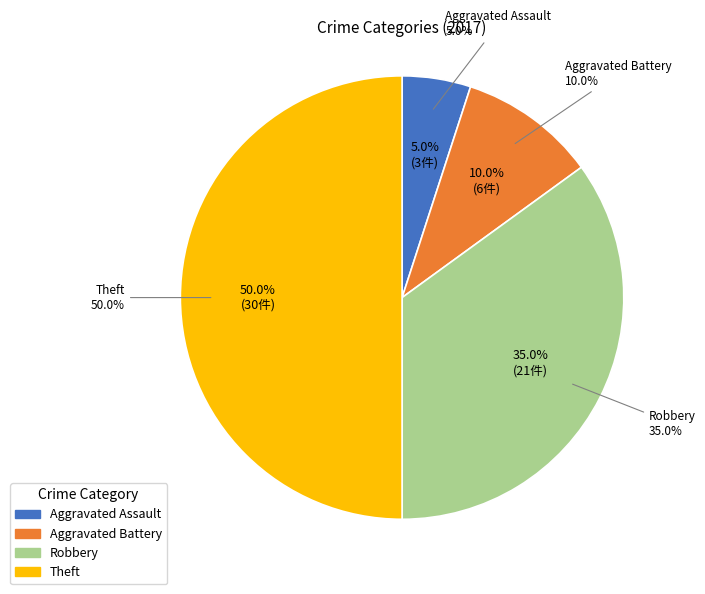

What percentage is NOT represented by Theft?

50.0%